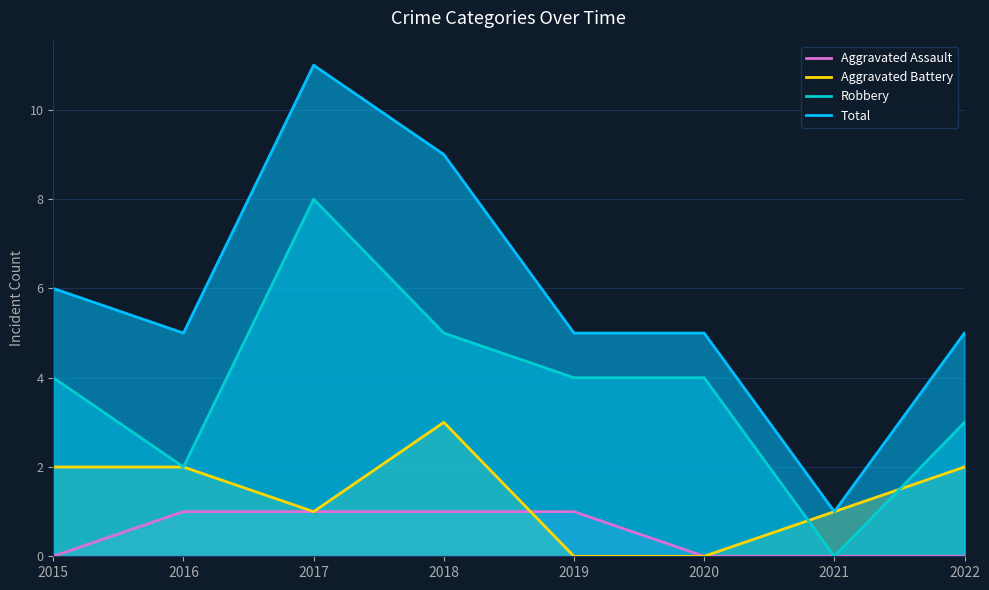

How many interior local valleys does the Robbery series have?

2